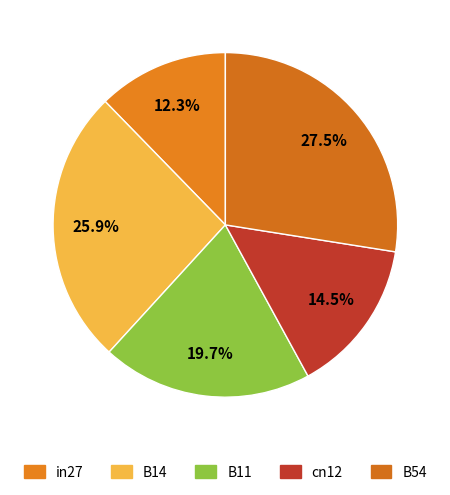

How many slices are in this pie chart?

5